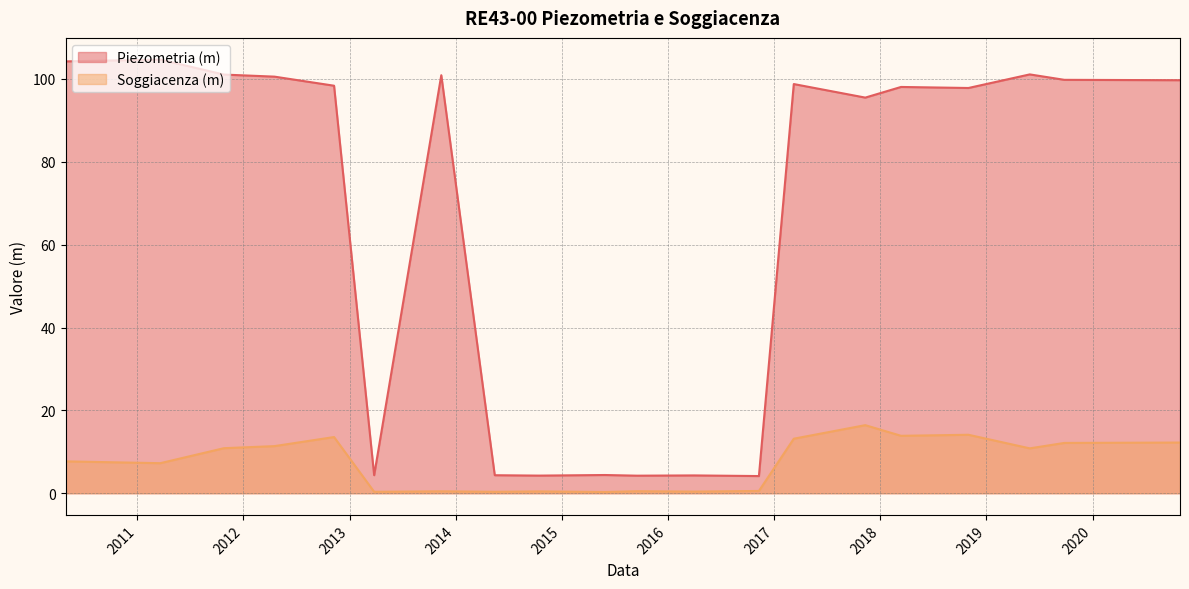

How many lines are shown in the chart?

2